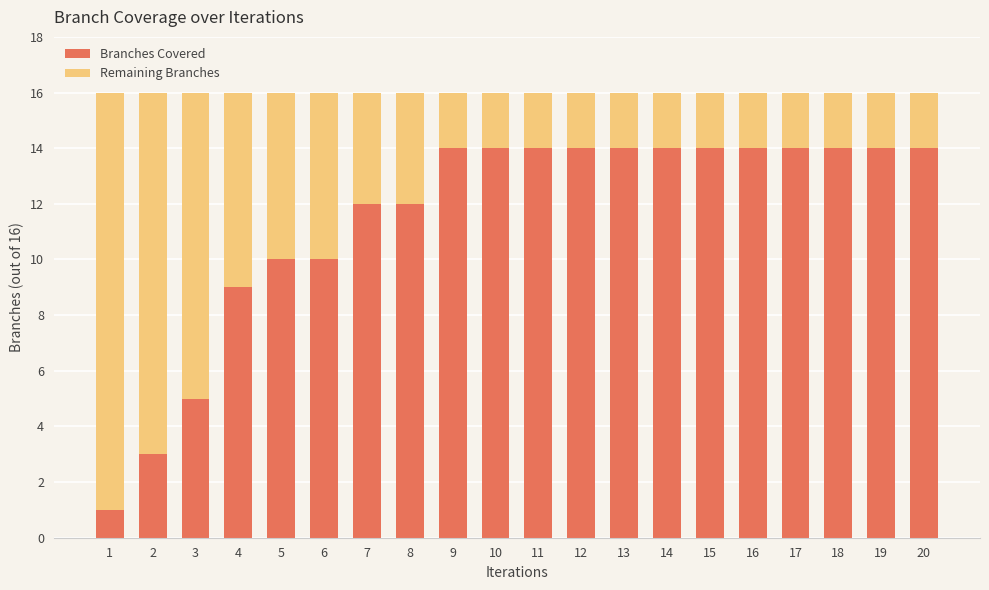

What is the difference between the maximum and minimum values in the Branches Covered series?

13